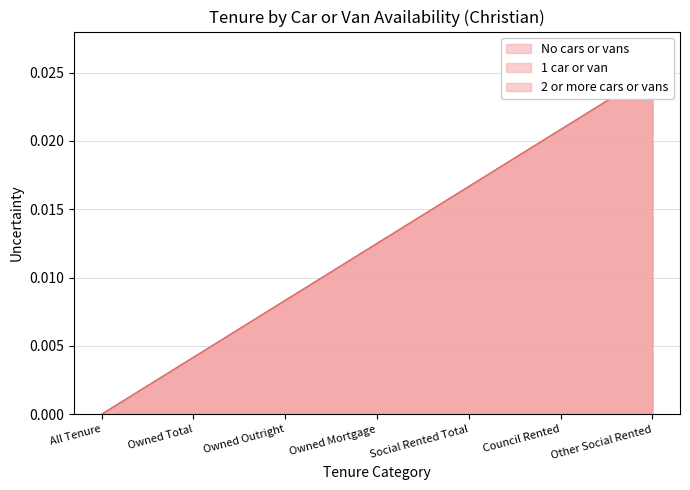

At which category is the sum across all series the highest?

Other Social Rented